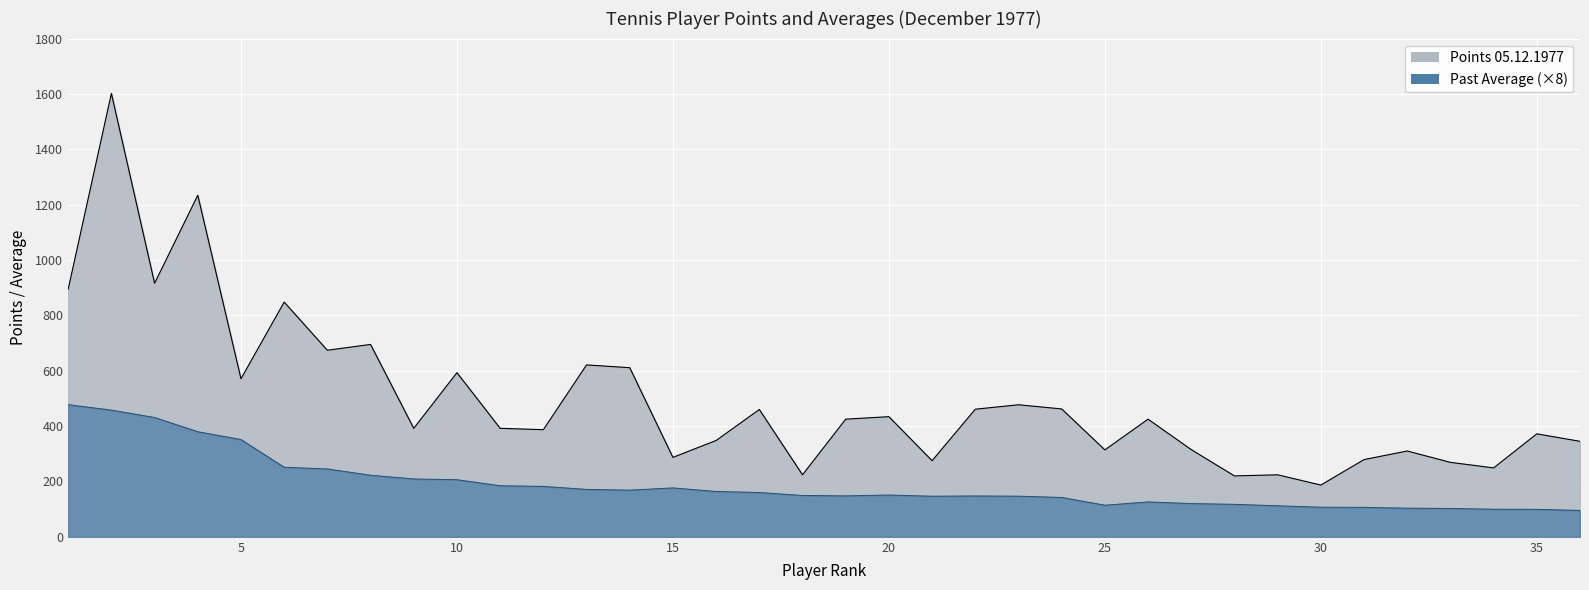

What is the lowest value of the PAST AVERAGE series?

95.2